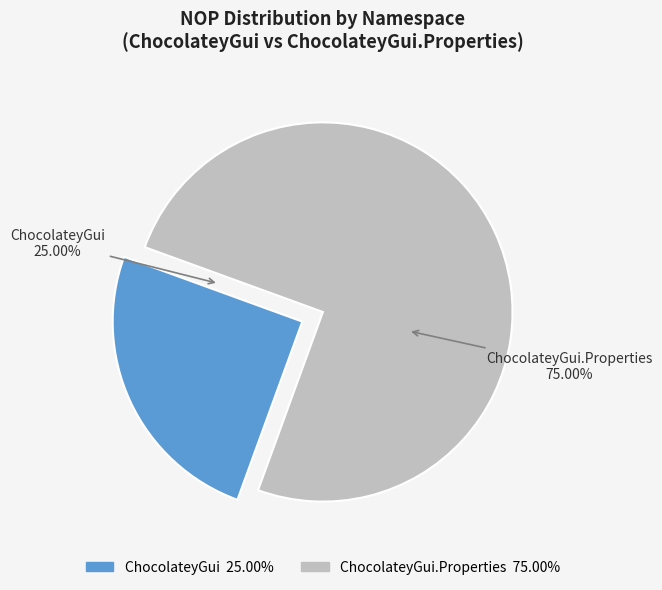

The ChocolateyGui.Properties slice represents 1% of the pie. True or false?

False